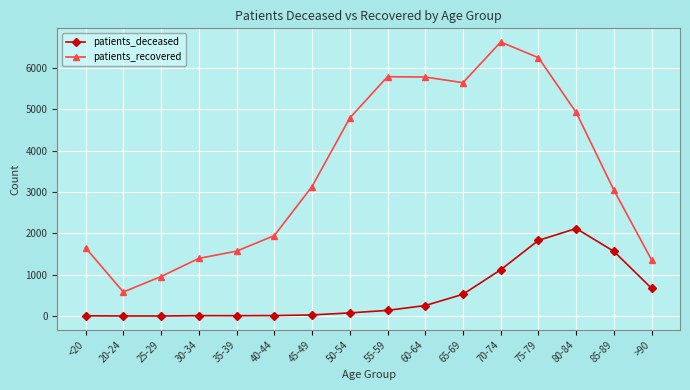

What is the value of the patients_recovered point at the 15th from the left?

3041